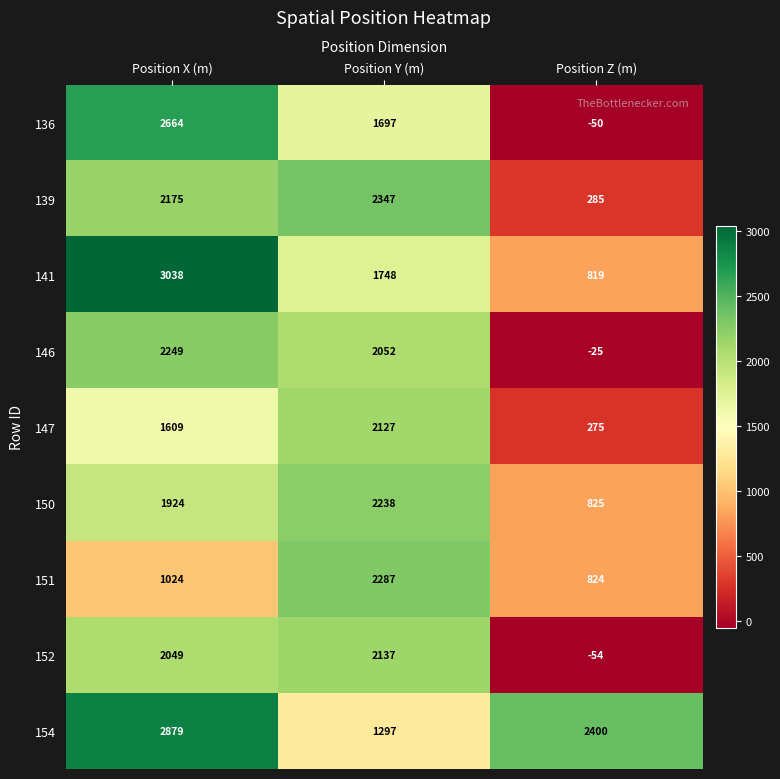

Reading left to right, extract all data points from this chart.

136: Position X (m)=2664	Position Y (m)=1697	Position Z (m)=-50
139: Position X (m)=2175	Position Y (m)=2347	Position Z (m)=285
141: Position X (m)=3038	Position Y (m)=1748	Position Z (m)=819
146: Position X (m)=2249	Position Y (m)=2052	Position Z (m)=-25
147: Position X (m)=1609	Position Y (m)=2127	Position Z (m)=275
150: Position X (m)=1924	Position Y (m)=2238	Position Z (m)=825
151: Position X (m)=1024	Position Y (m)=2287	Position Z (m)=824
152: Position X (m)=2049	Position Y (m)=2137	Position Z (m)=-54
154: Position X (m)=2879	Position Y (m)=1297	Position Z (m)=2400